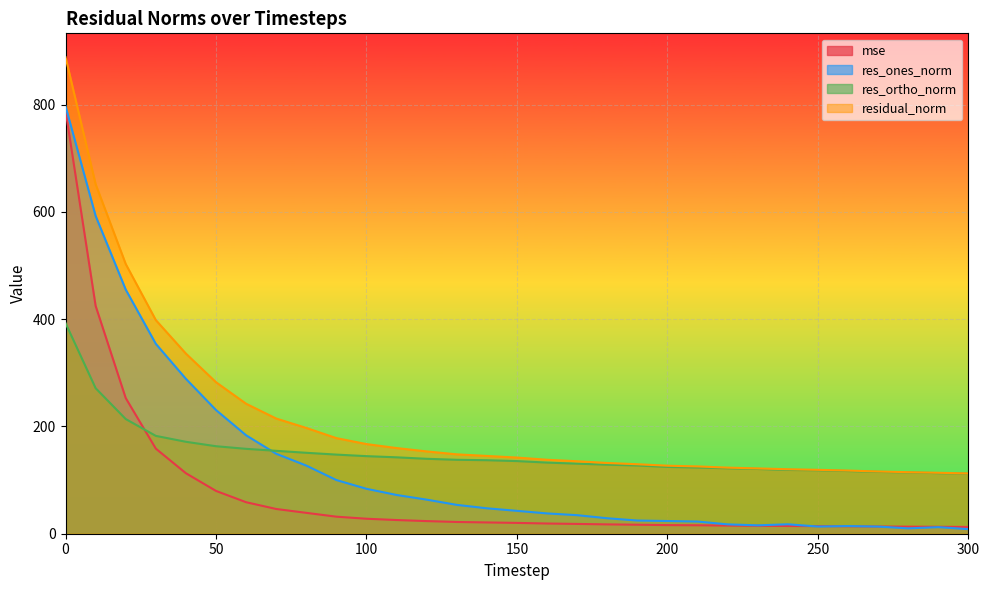

At how many categories does at least one series exceed 589?

2